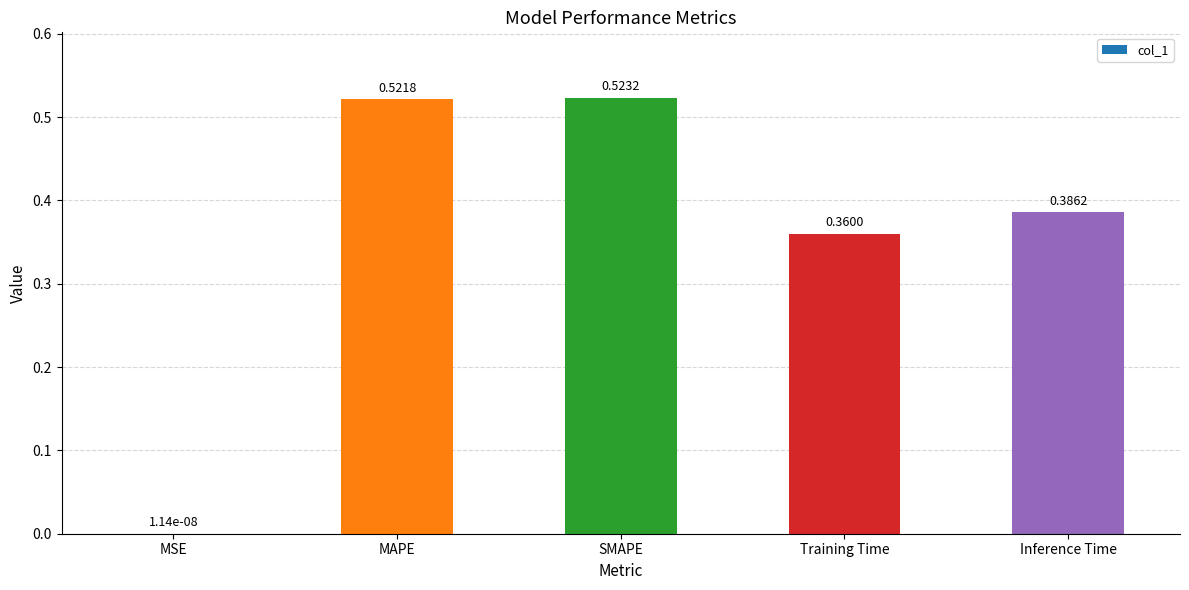

What is the sum of the values at Inference Time and SMAPE?

0.9